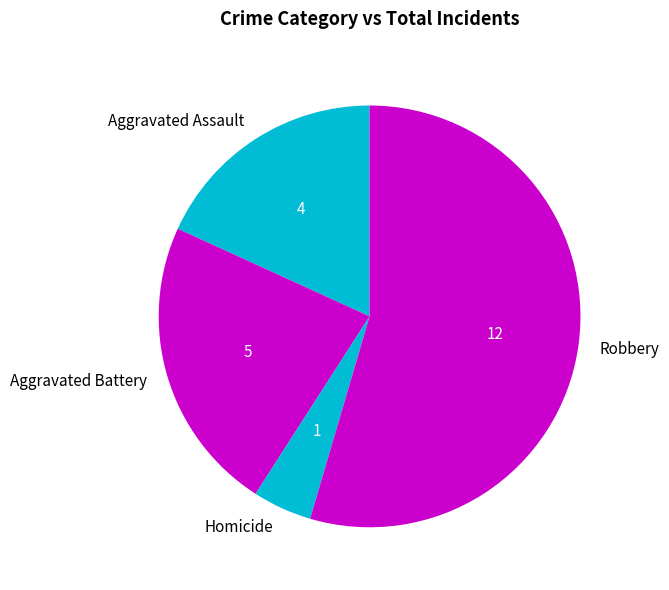

Approximately how many times larger is the value at Robbery compared to Aggravated Assault?

3.0